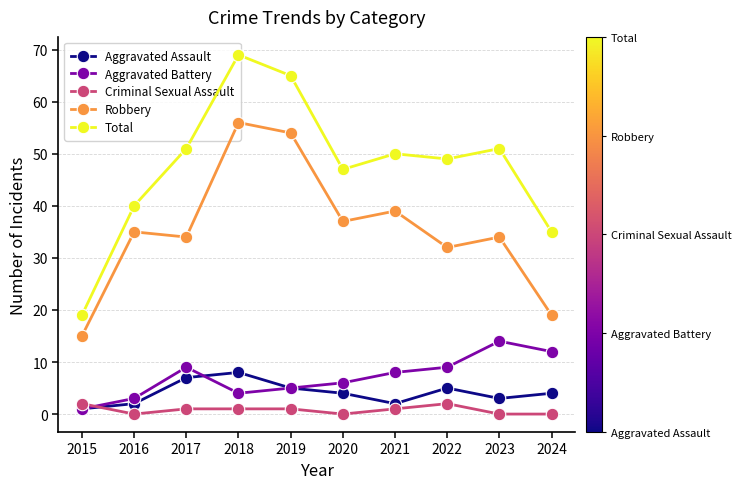

Where is the first local maximum for Total?

2018